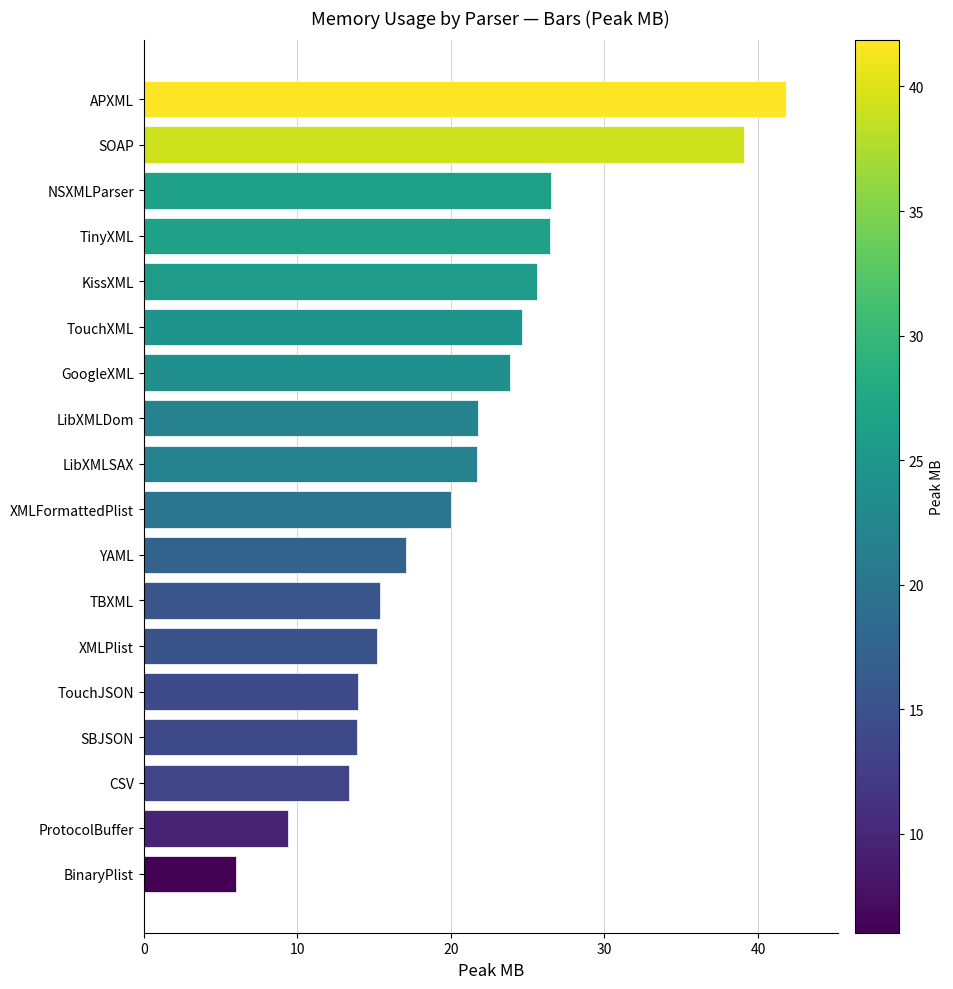

What is the approximate value at SBJSON?

13.9